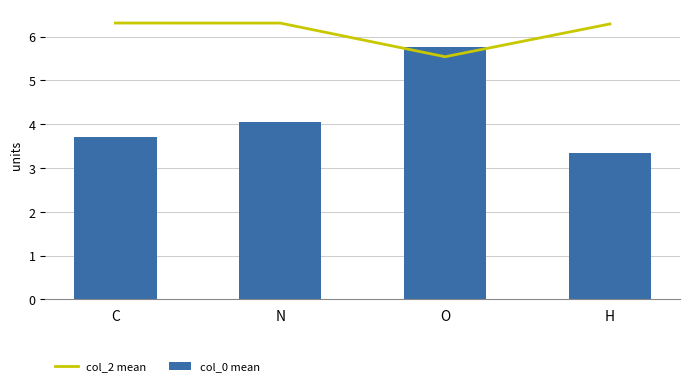

At which label does col_0 mean reach its peak?

O